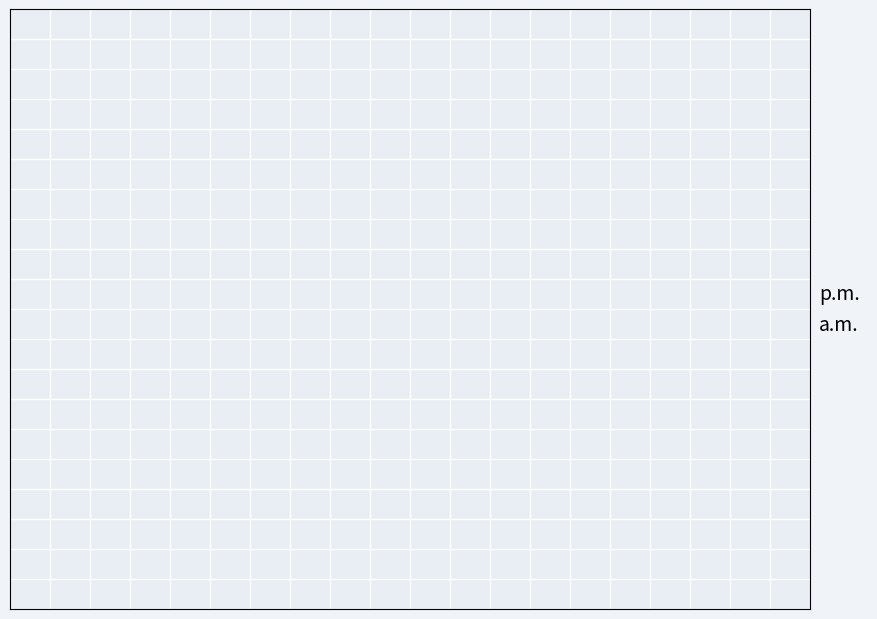

How many slices are in this pie chart?

2